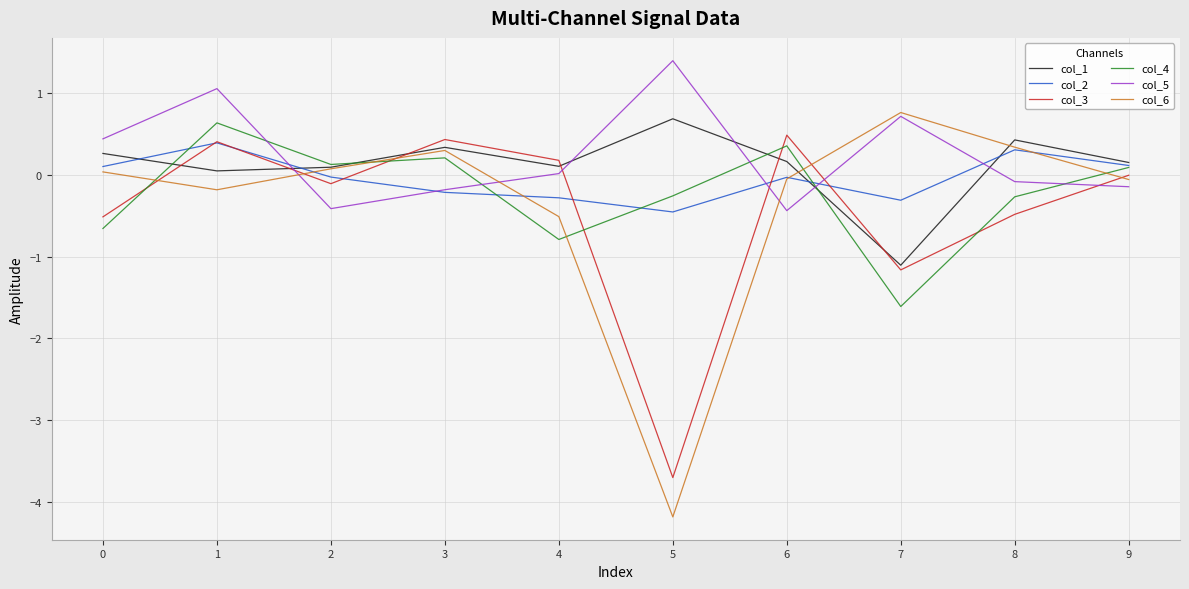

Count the number of data series in this chart.

6